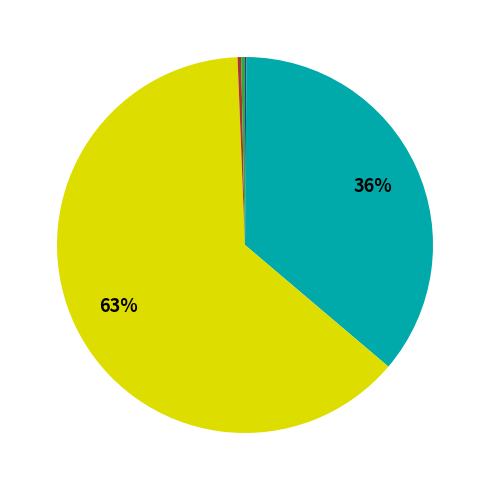

To the nearest percent, what is the average slice percentage?

20%